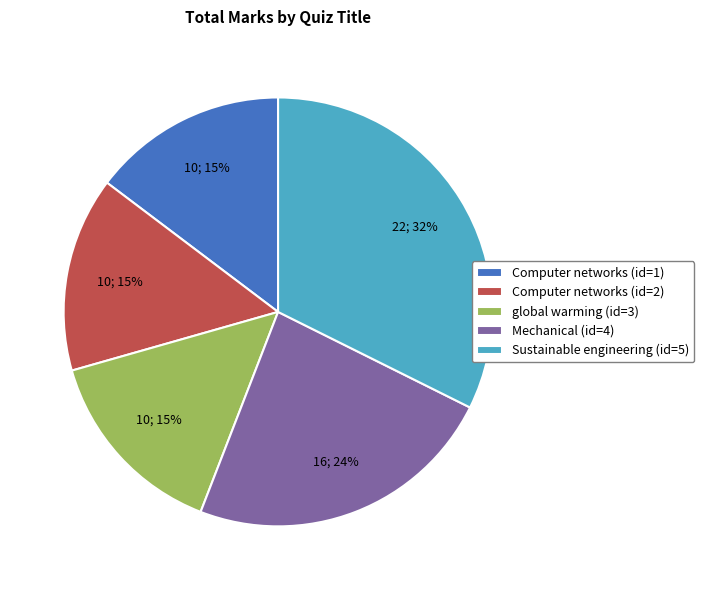

True or false: Computer networks (id=2) accounts for 15% of the total.

True